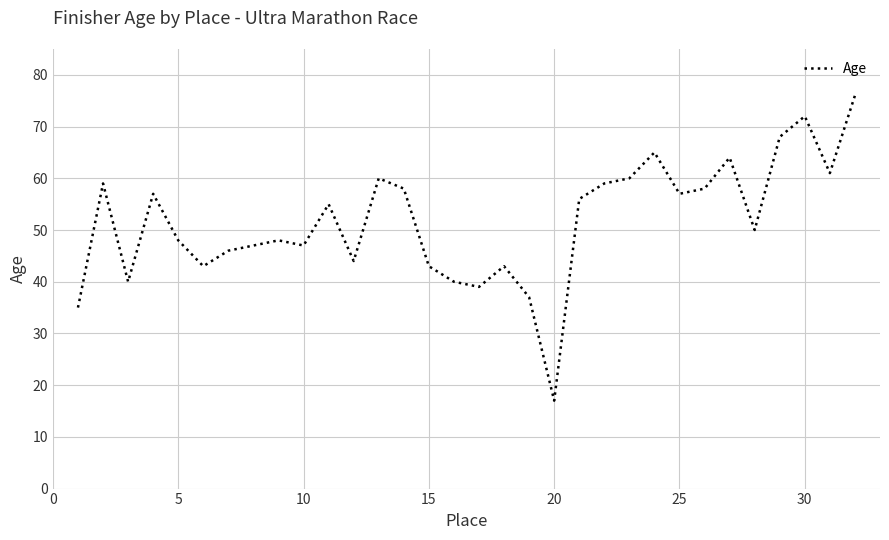

What is the maximum value shown in the chart?

76